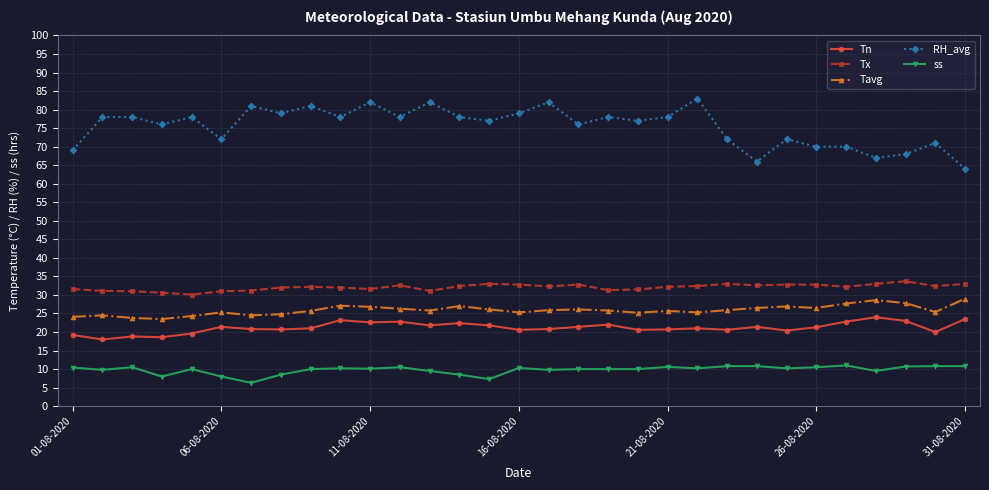

What is the value of the Tn point at the 22nd from the left?

21.0